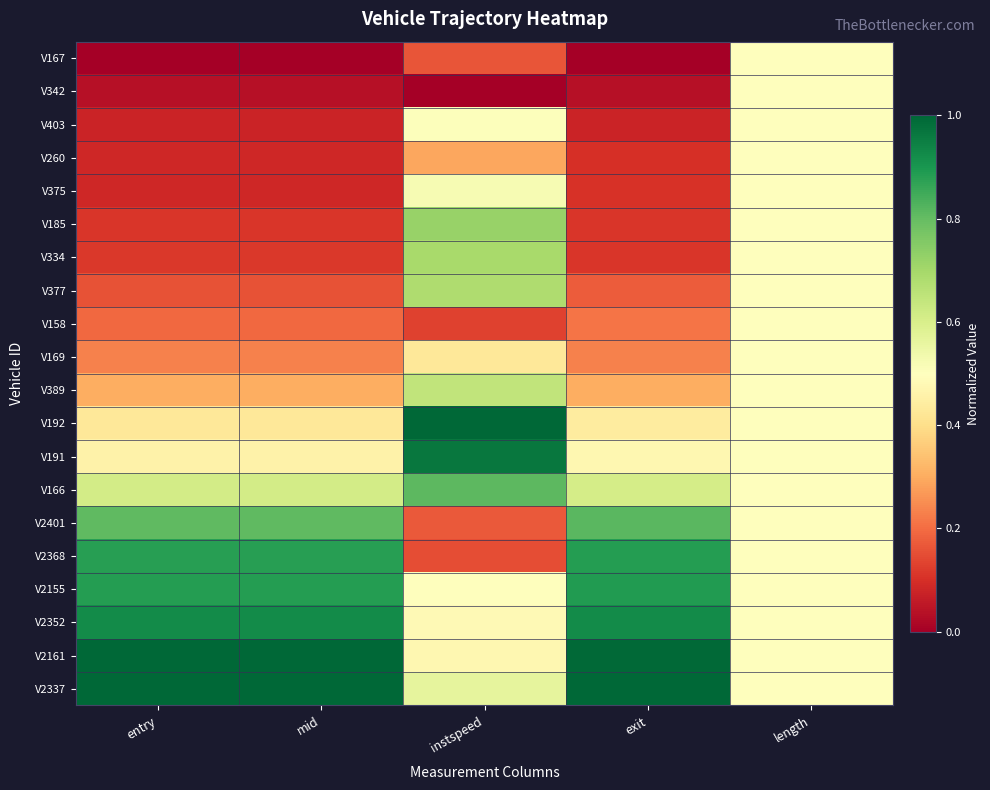

At how many categories does at least one series exceed 0?

5